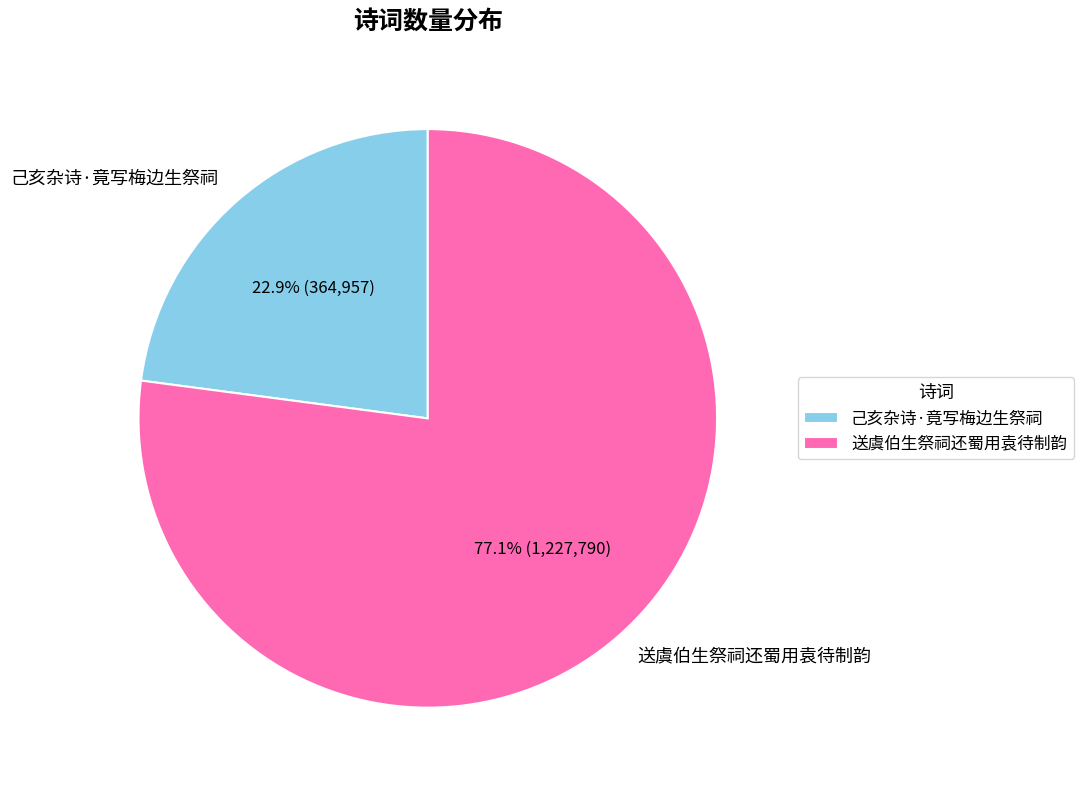

Does 己亥杂诗·竟写梅边生祭祠 represent more than half of the total?

No